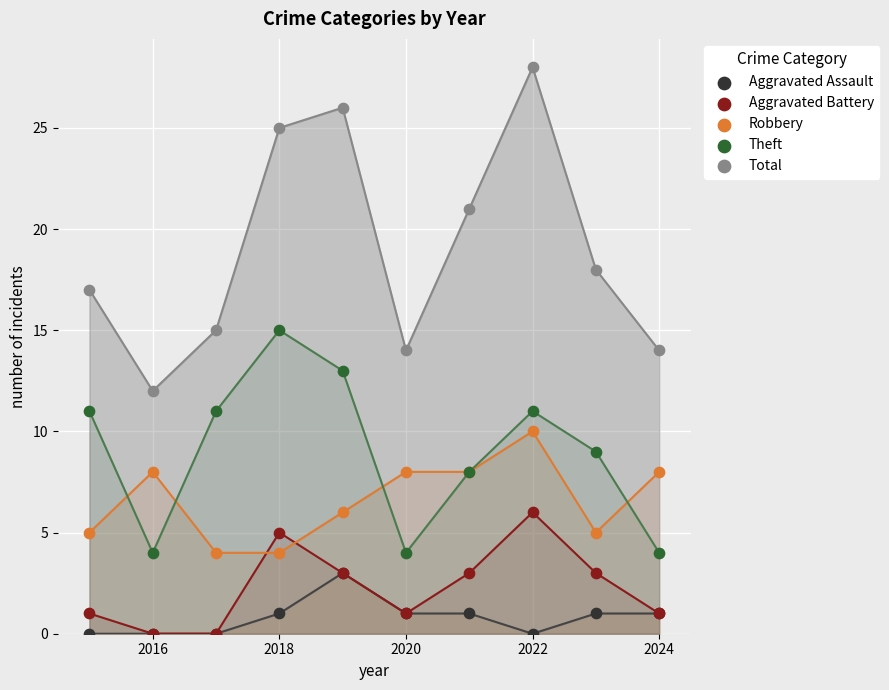

In the Total series, what Y value is closest to 20?

21